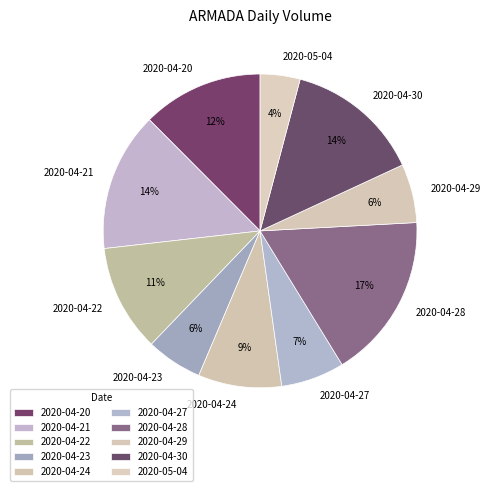

Is the sum of 2020-04-27 and 2020-04-28 greater than half?

No